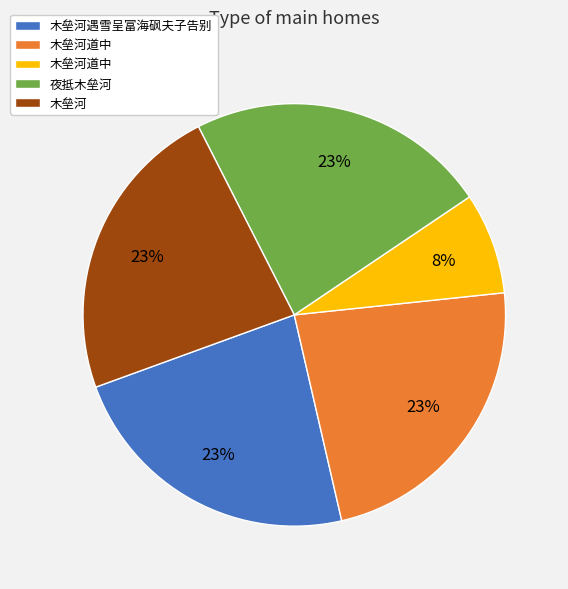

Is there any slice that represents more than half of the pie?

No